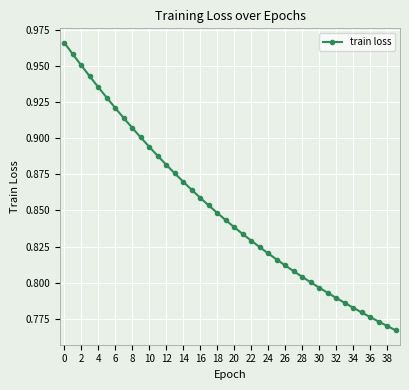

What is the sum of all values?

34.0